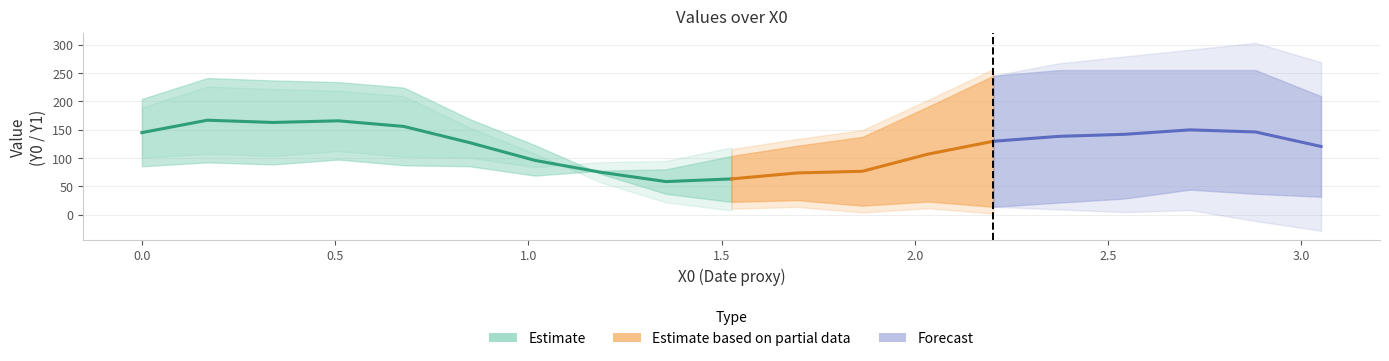

At which label does X0 first exceed 1?

6